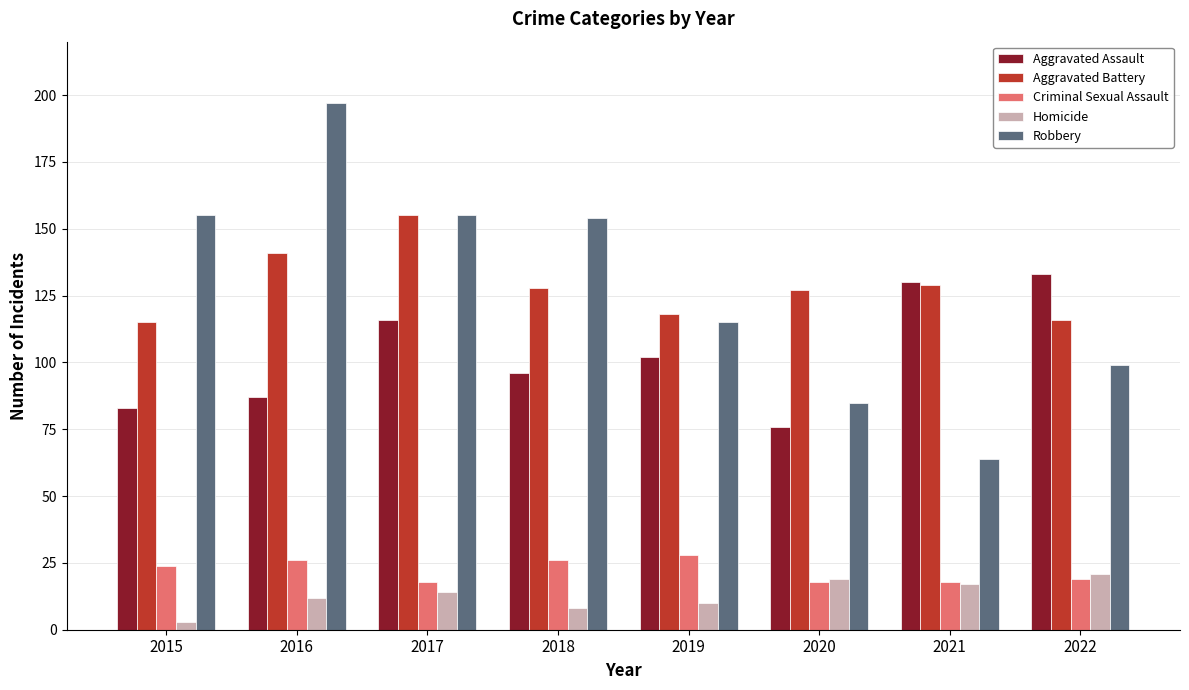

What is the spread (max minus min) of values at 2018?

146